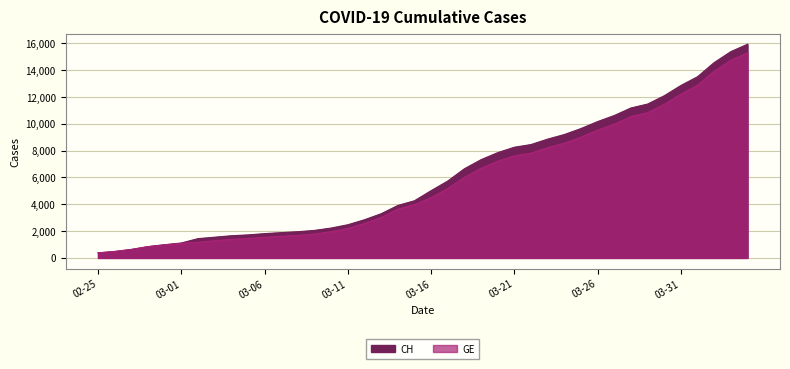

Is the value of GE at 2020-03-19 greater than the value of CH at 2020-03-17?

Yes